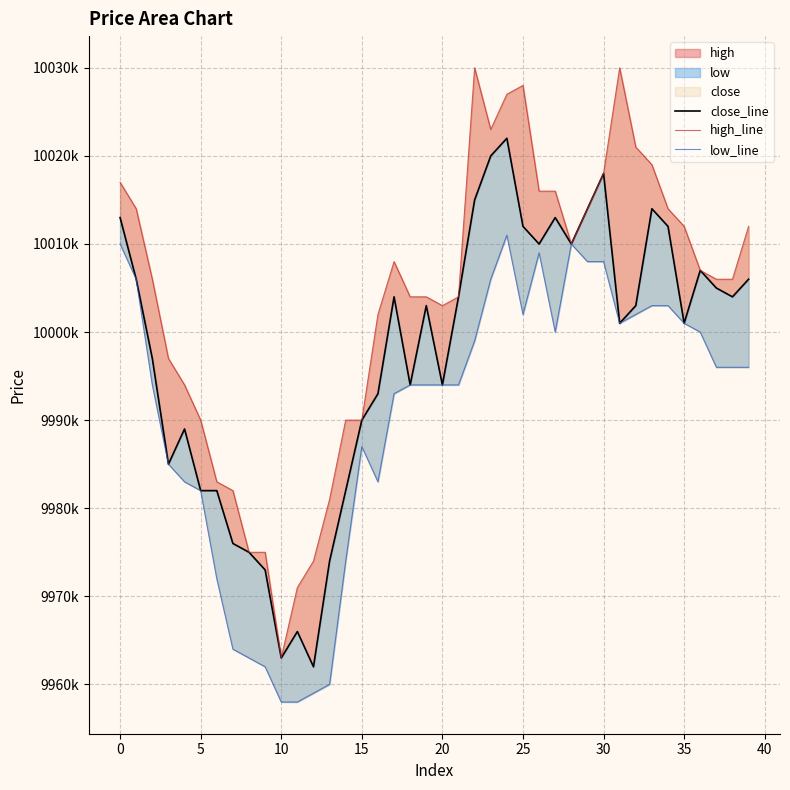

True or false: low_line and high_line cross at least once.

False